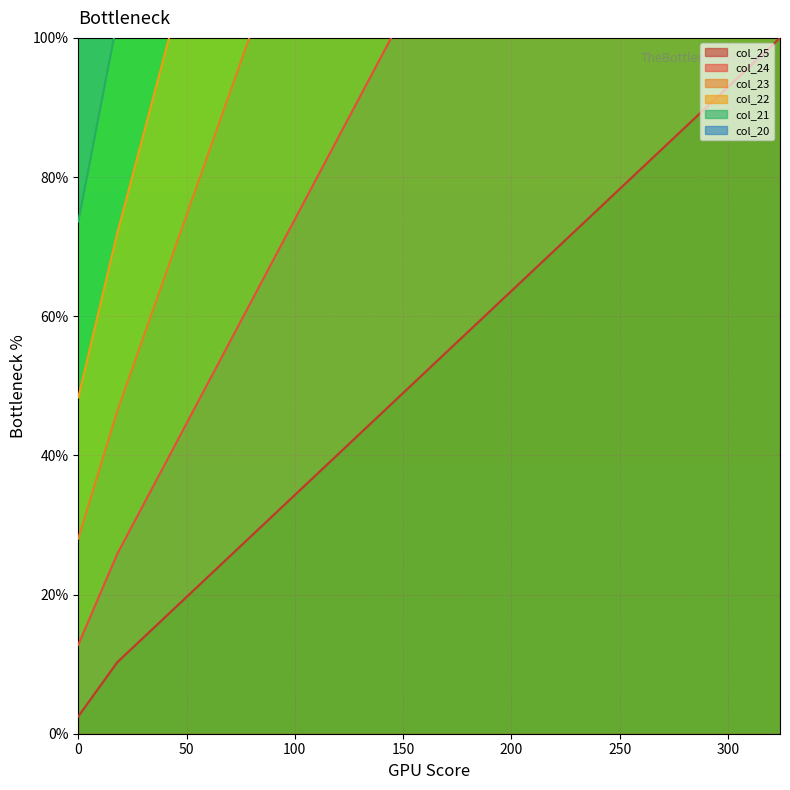

At which category does the chart reach its peak across all series?

270